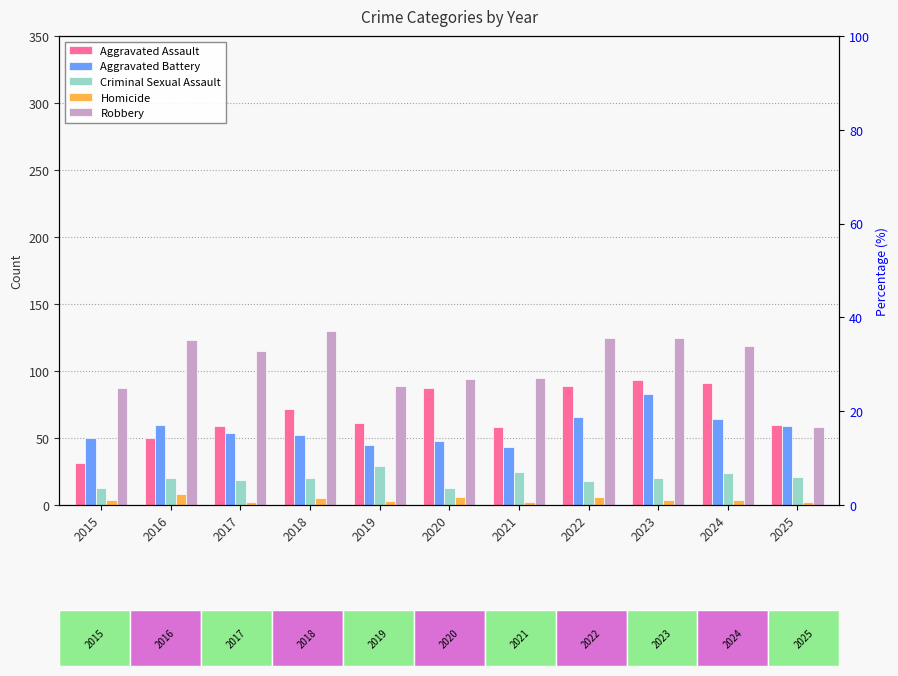

At which category does the chart reach its minimum across all series?

2017